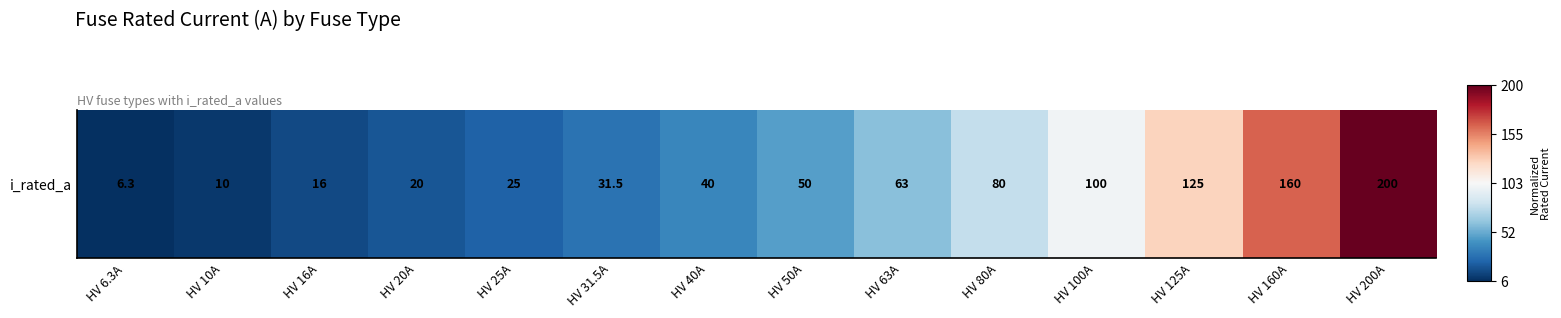

Rank the categories by value from highest to lowest.

HV 200A, HV 160A, HV 125A, HV 100A, HV 80A, HV 63A, HV 50A, HV 40A, HV 31.5A, HV 25A, HV 20A, HV 16A, HV 10A, HV 6.3A